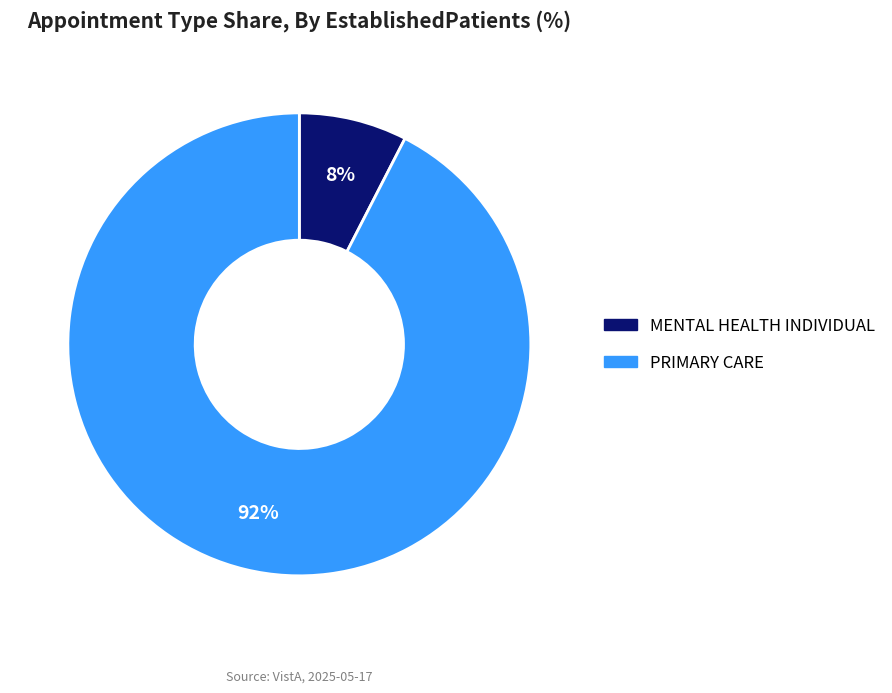

Count the number of slices in the pie.

2